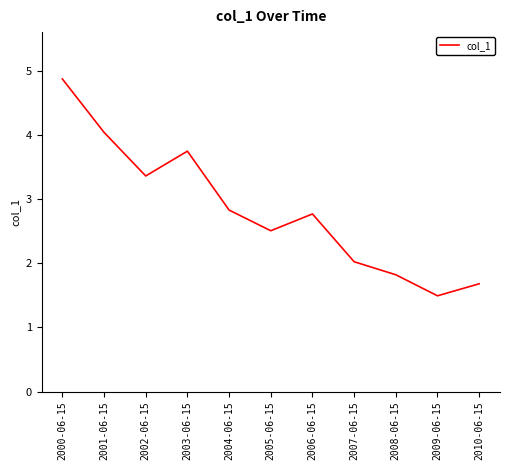

True or false: the data shows 3.7 at 2003-06-15.

True